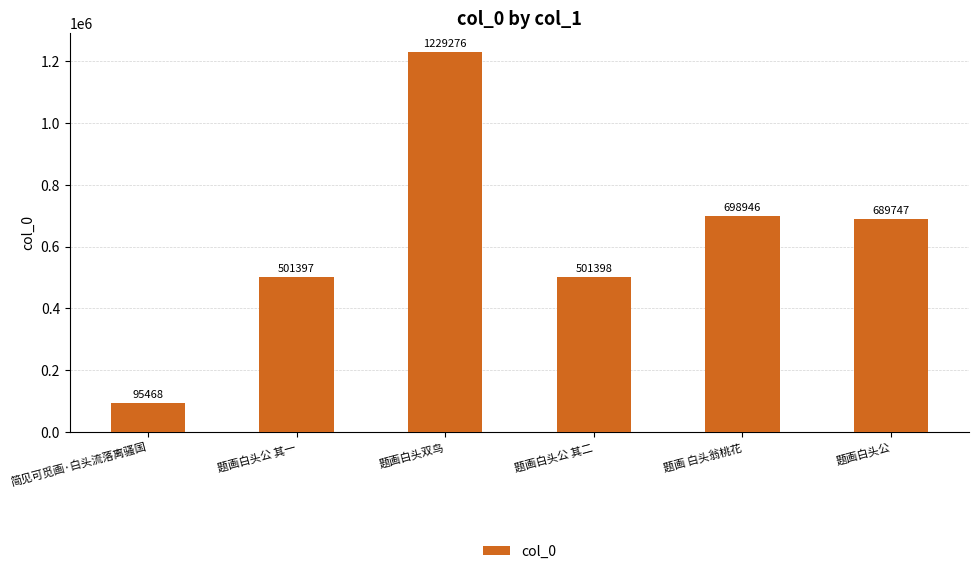

Which has a higher value, 简见可觅画·白头流落离骚国 or 题画白头双鸟?

题画白头双鸟